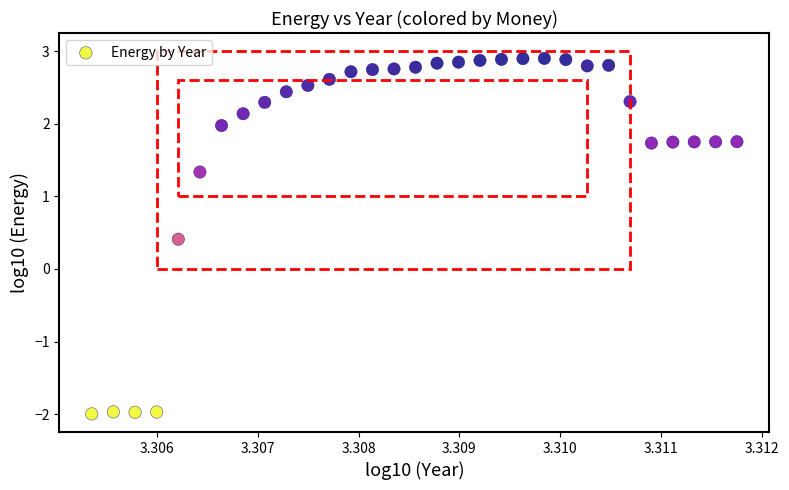

What Y value in the scatter plot is closest to 0?

0.4